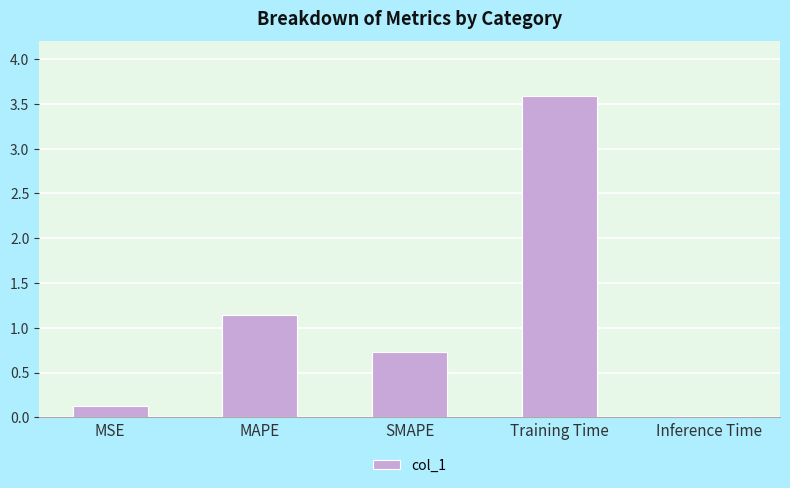

What is the value of the 2nd bar from the left?

1.1